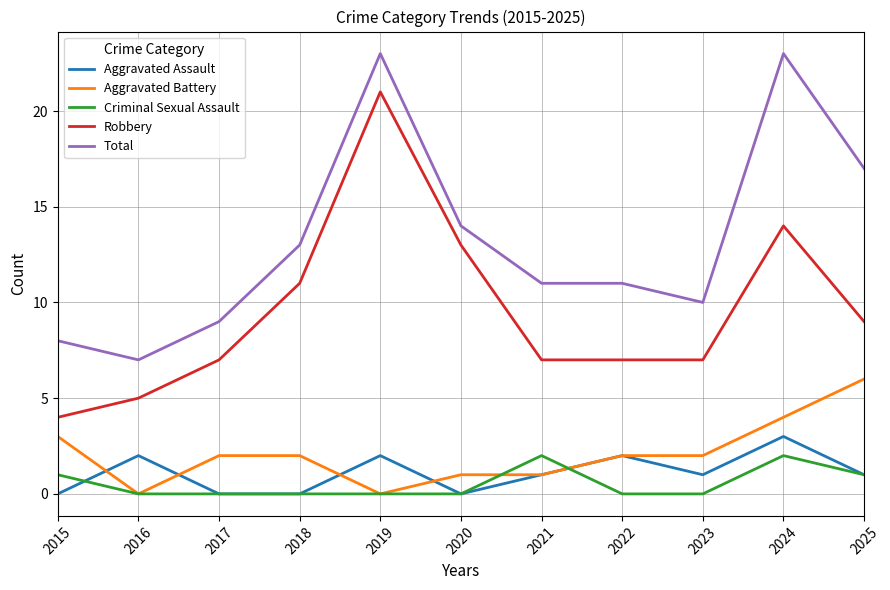

Rank the series by their maximum value, from highest to lowest.

Total, Robbery, Aggravated Battery, Aggravated Assault, Criminal Sexual Assault